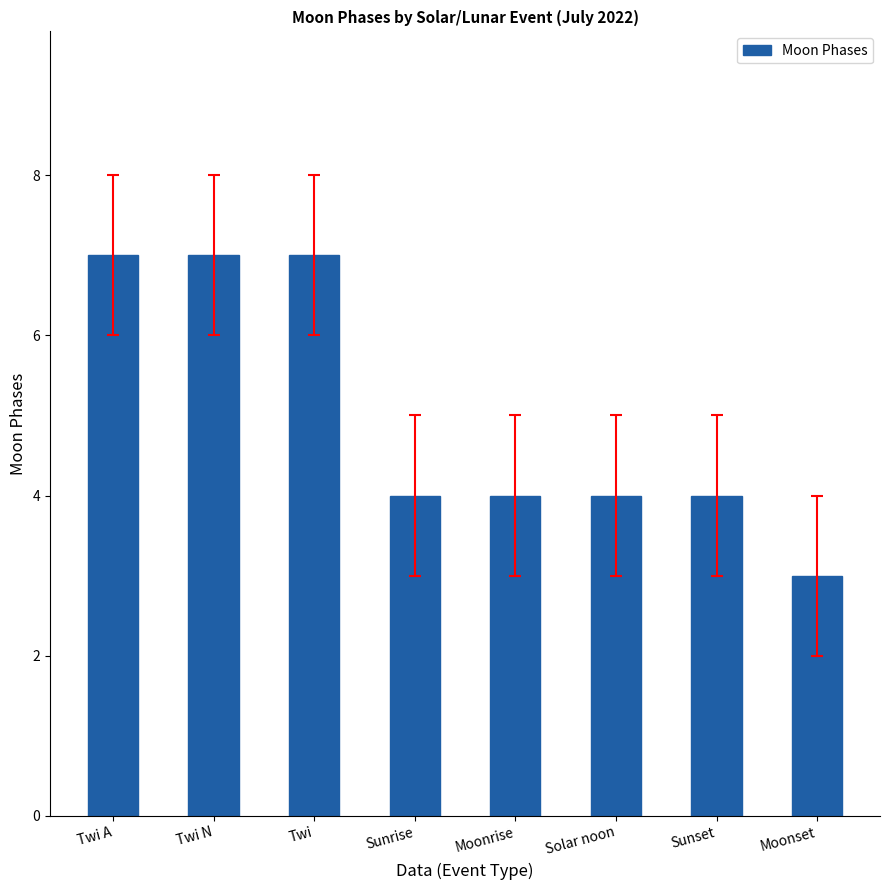

What is the average value?

5